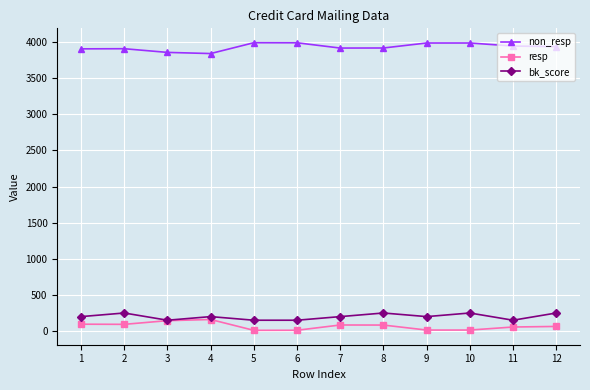

At which category does bk_score reach its first local valley?

3